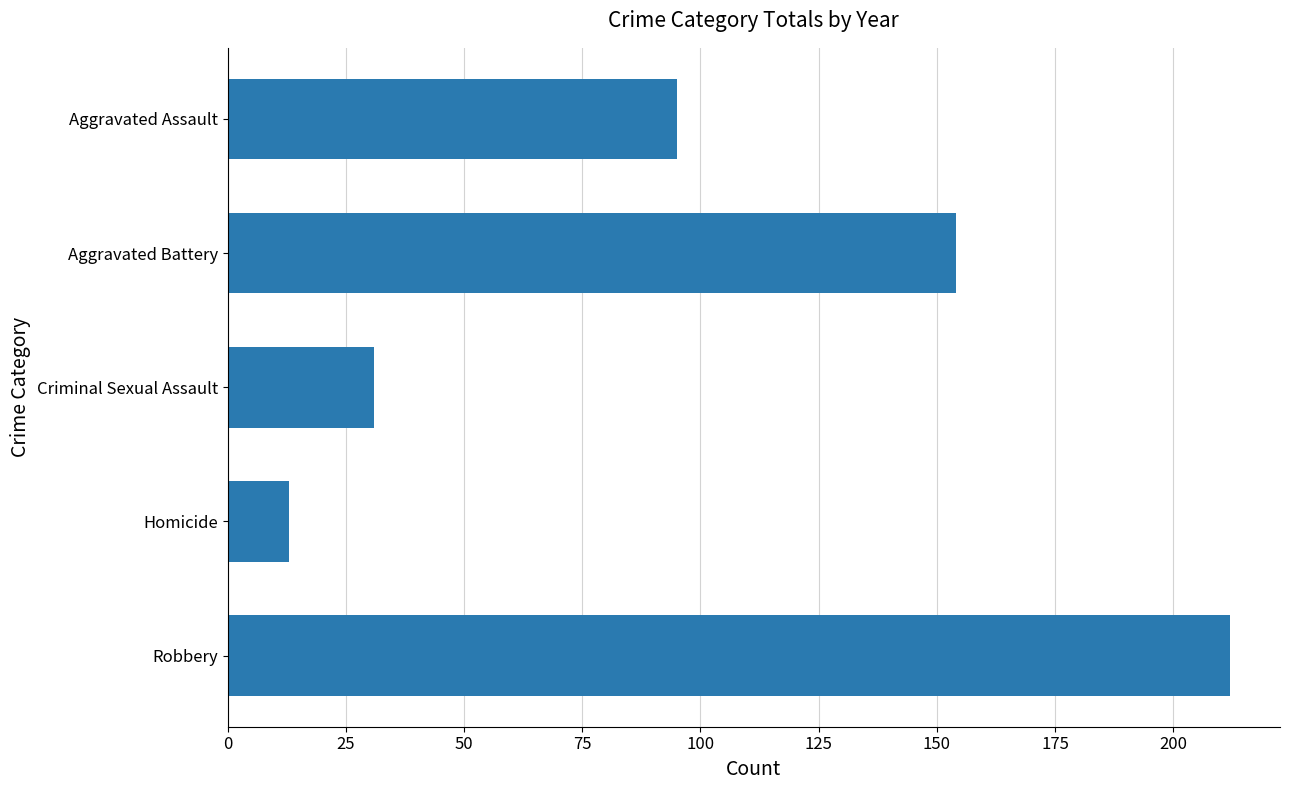

At which label is the value closest to 112?

Aggravated Assault